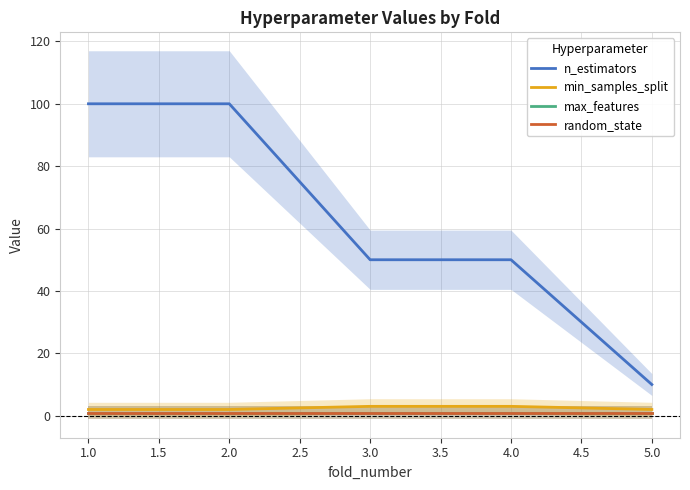

True or false: min_samples_split has more than 1 interior local peaks.

False